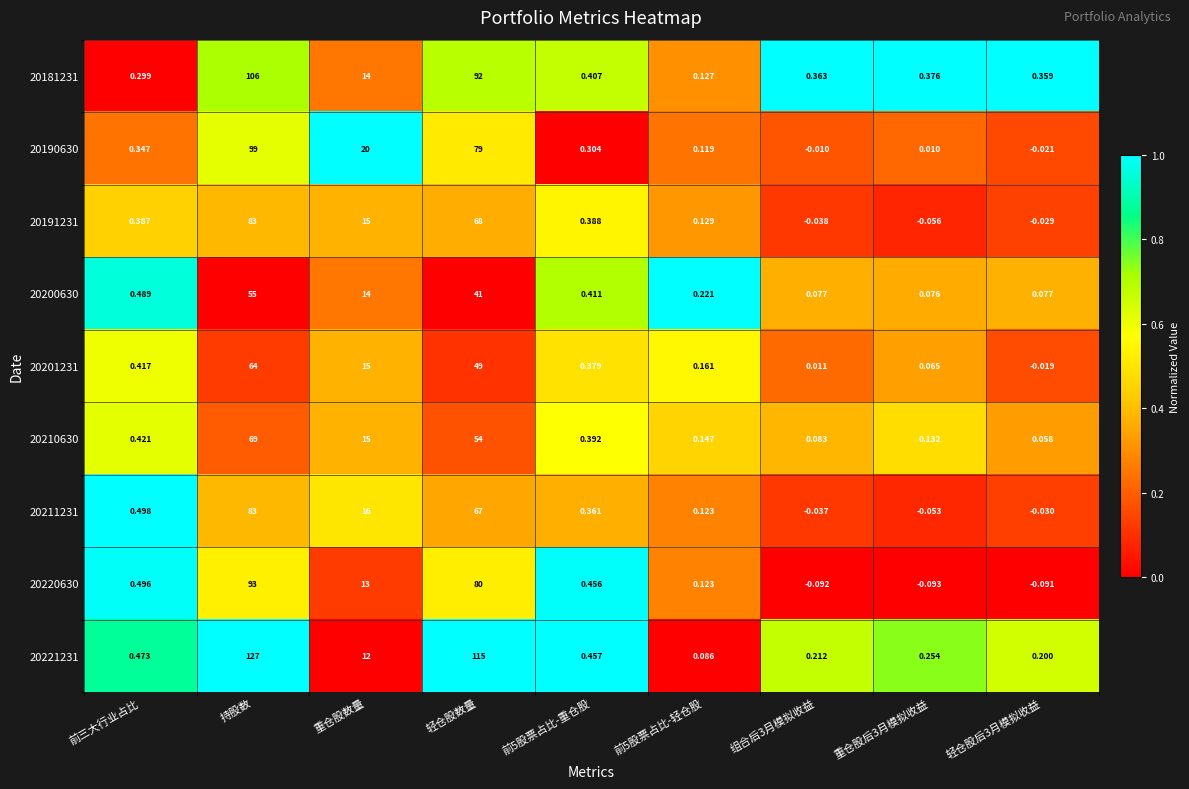

Where does the 20201231 series first go above 0?

前三大行业占比